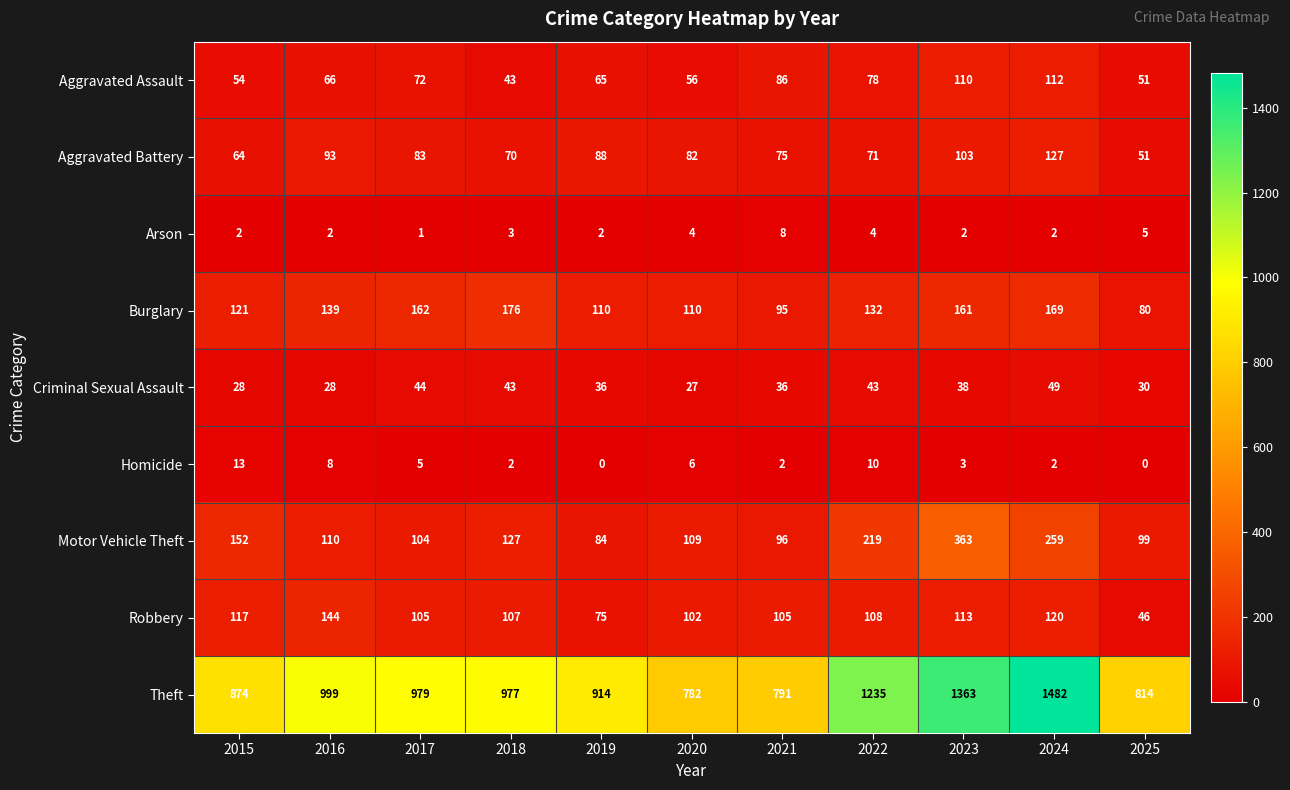

Is it true that Aggravated Assault equals 78 at 2022?

True